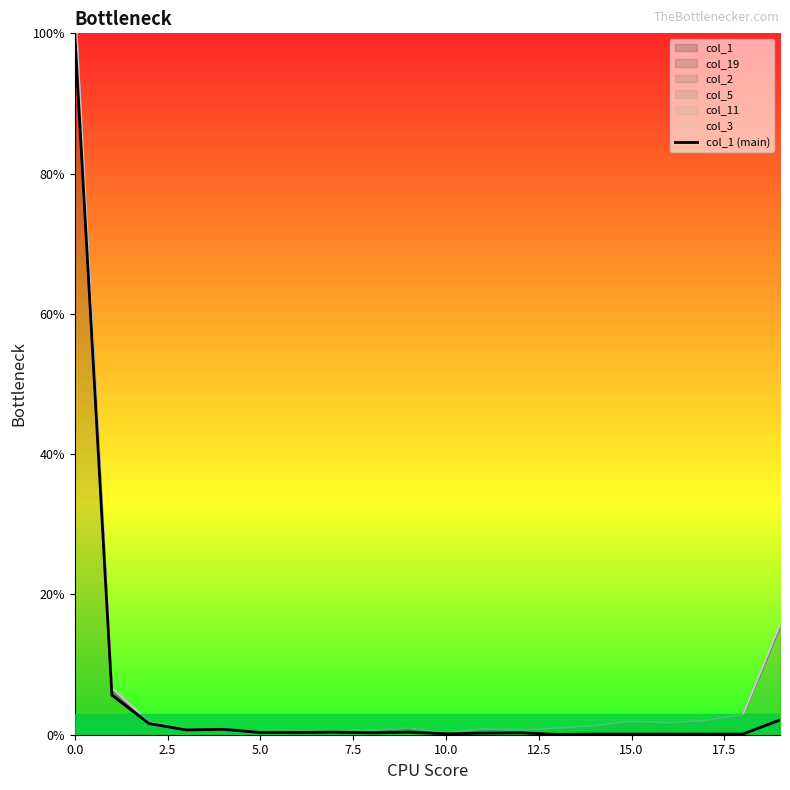

Which category has the lowest value across all series?

13